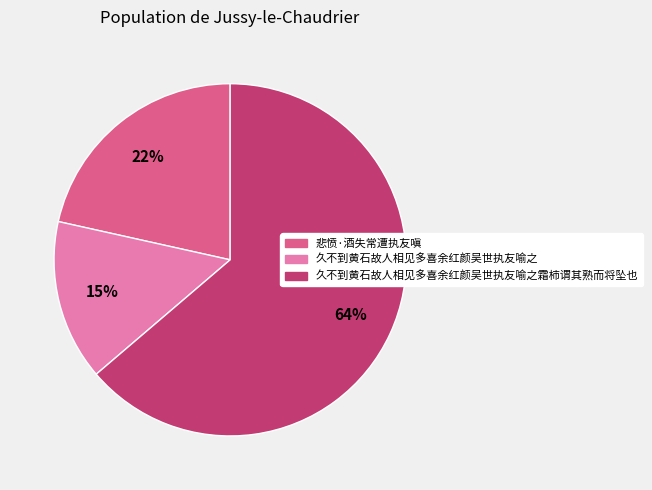

To the nearest percent, what is the difference between the largest and smallest slice percentages?

49%